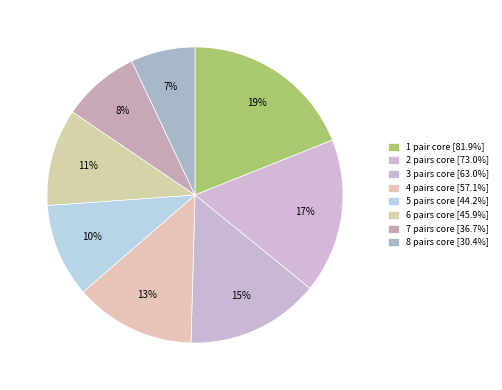

True or false: 1 pair core accounts for 26% of the total.

False